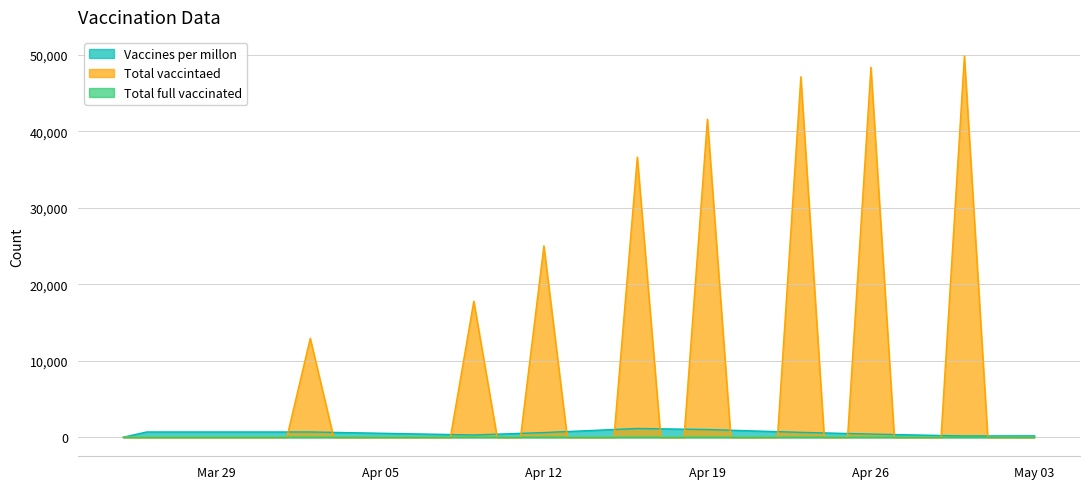

True or false: Total vaccintaed has more than 1 points higher than both neighbors.

True